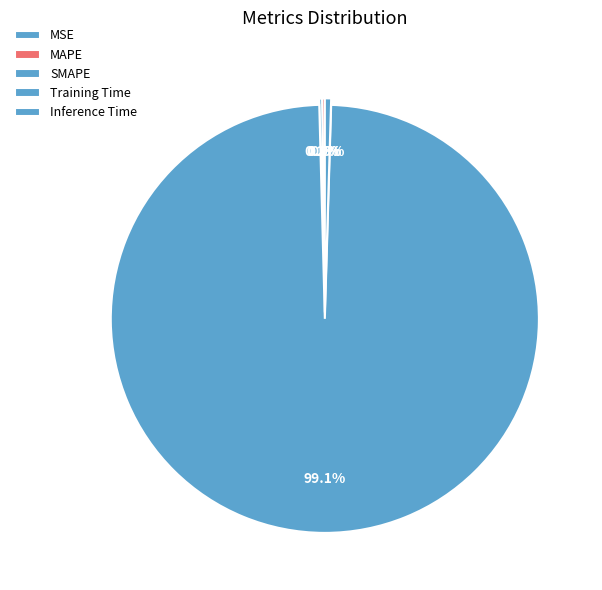

To the nearest percent, what percentage of the pie is Training Time?

99%